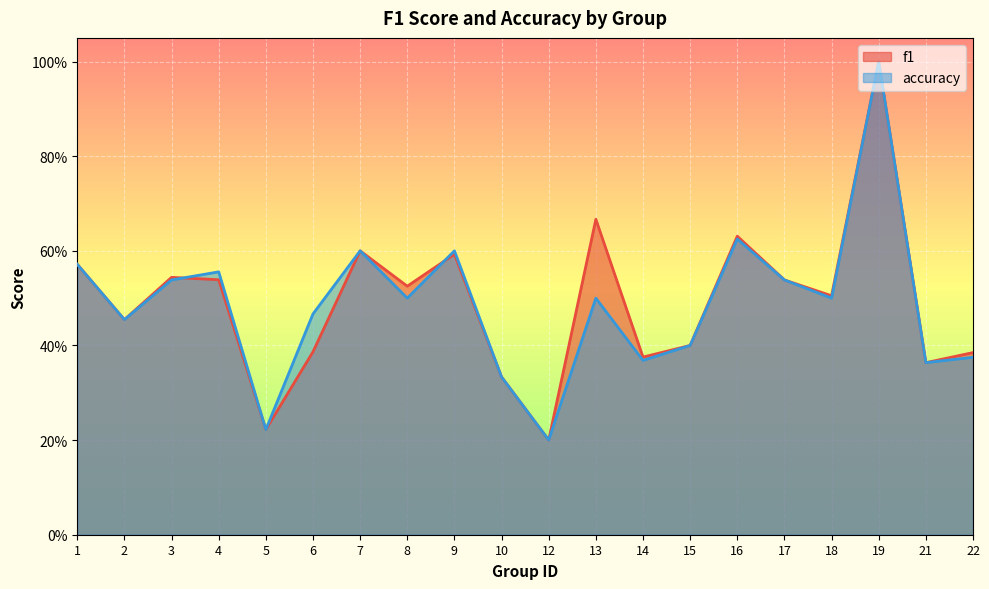

What is the average value of the accuracy series?

0.5